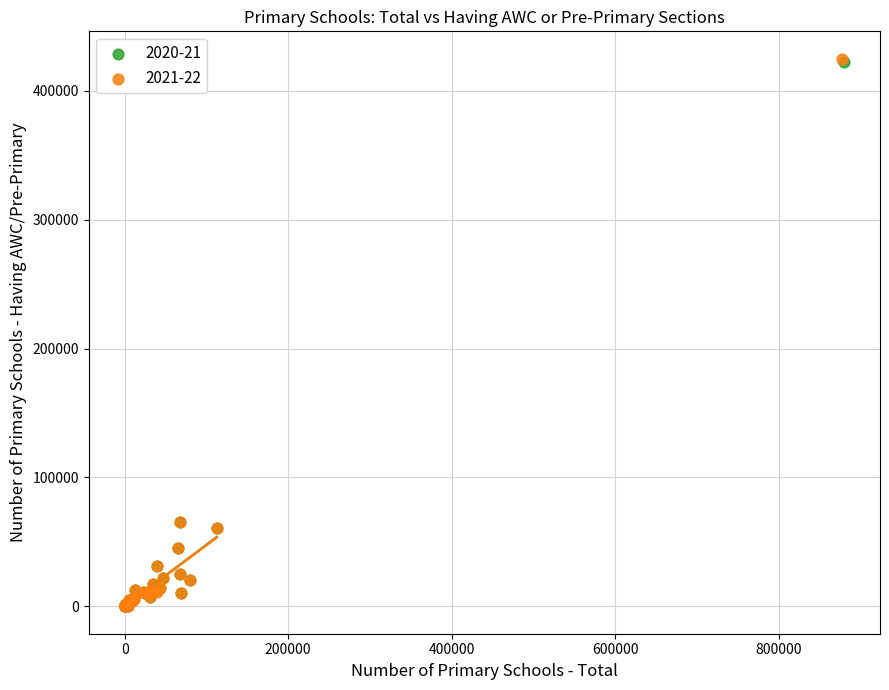

Which series has the widest spread of Y values?

2021-22